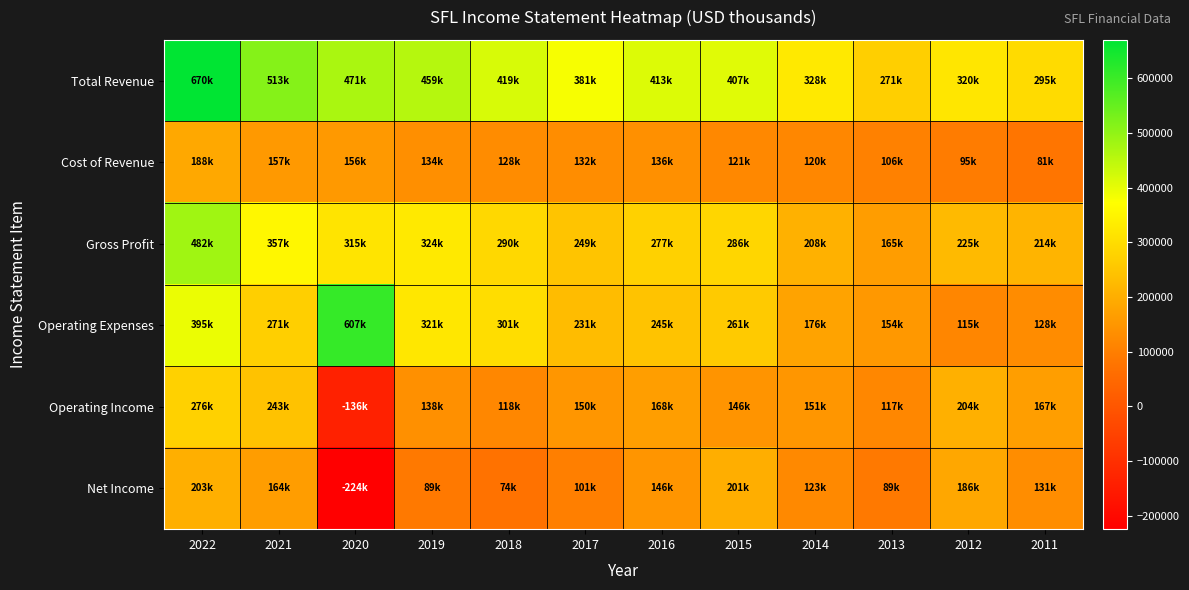

Reading right to left, extract all data points from this chart.

Total Revenue: 2011=295100	2012=319700	2013=270900	2014=327500	2015=406700	2016=413000	2017=380900	2018=418700	2019=458800	2020=471000	2021=513400	2022=670400
Cost of Revenue: 2011=81100	2012=94900	2013=105500	2014=119500	2015=120800	2016=136000	2017=131800	2018=128500	2019=134400	2020=155600	2021=156700	2022=188400
Gross Profit: 2011=214100	2012=224800	2013=165300	2014=208000	2015=285900	2016=276900	2017=249100	2018=290200	2019=324400	2020=315400	2021=356700	2022=482000
Operating Expenses: 2011=128300	2012=115400	2013=153500	2014=176300	2015=261200	2016=244900	2017=230700	2018=301100	2019=321100	2020=607300	2021=270600	2022=394900
Operating Income: 2011=166800	2012=204300	2013=117400	2014=151200	2015=145500	2016=168100	2017=150200	2018=117600	2019=137800	2020=-136300	2021=242800	2022=275500
Net Income: 2011=131200	2012=185800	2013=89200	2014=122800	2015=200800	2016=146400	2017=101200	2018=73600	2019=89200	2020=-224400	2021=164300	2022=202800